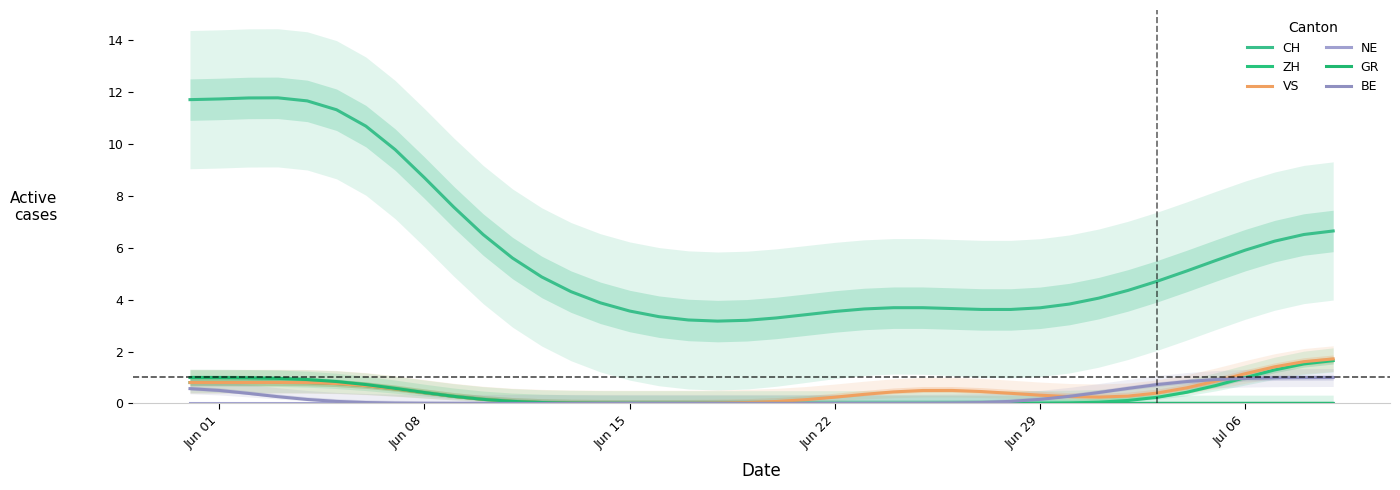

Where does the CH series first go above 4?

Jun 01